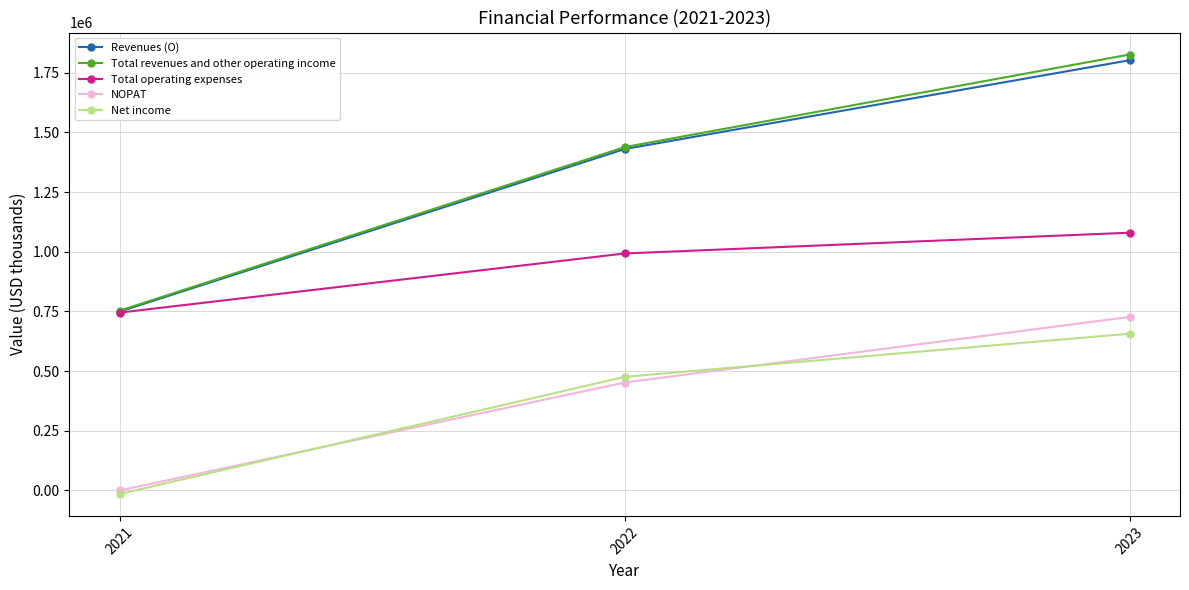

Which series has the widest spread of values?

Total revenues and other operating income